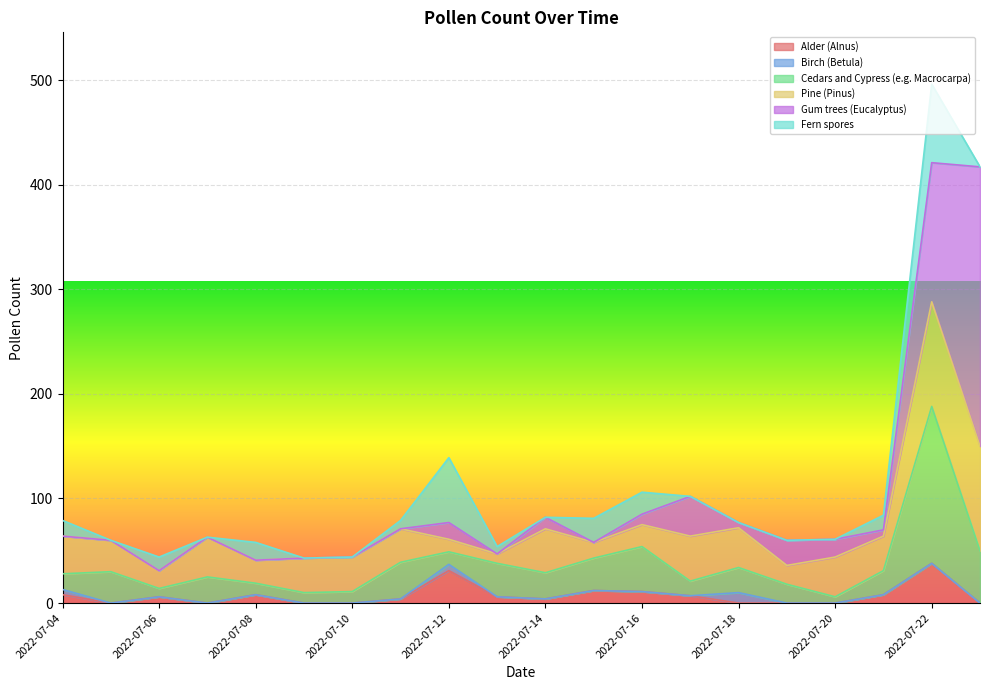

Does the chart display data point markers on the line(s)?

No